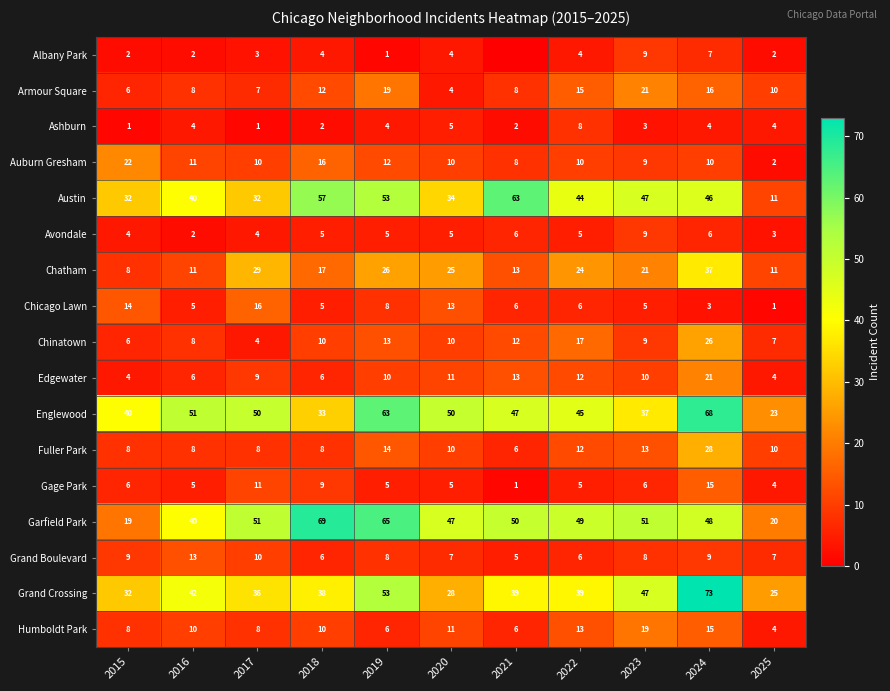

Between 2020 and 2023, which series saw the biggest shift?

Grand Crossing